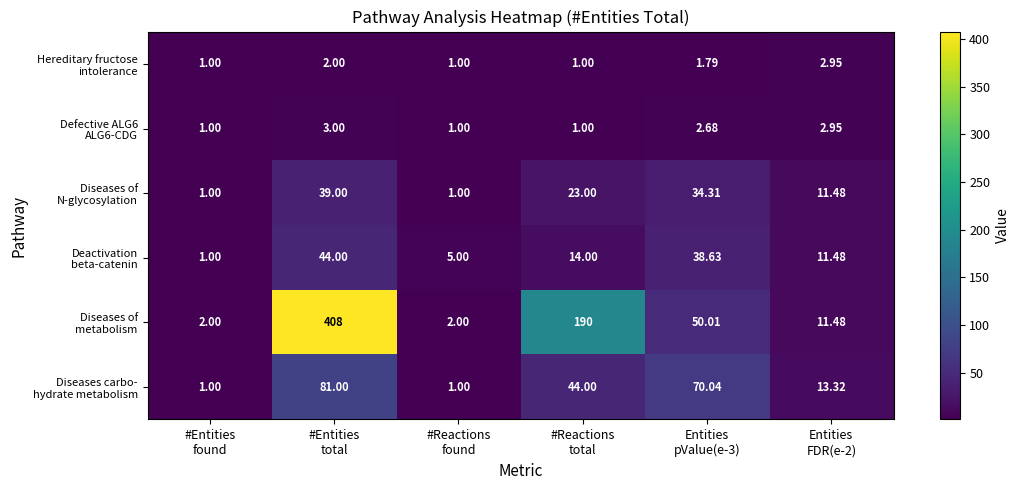

At how many categories does at least one series exceed 315?

1